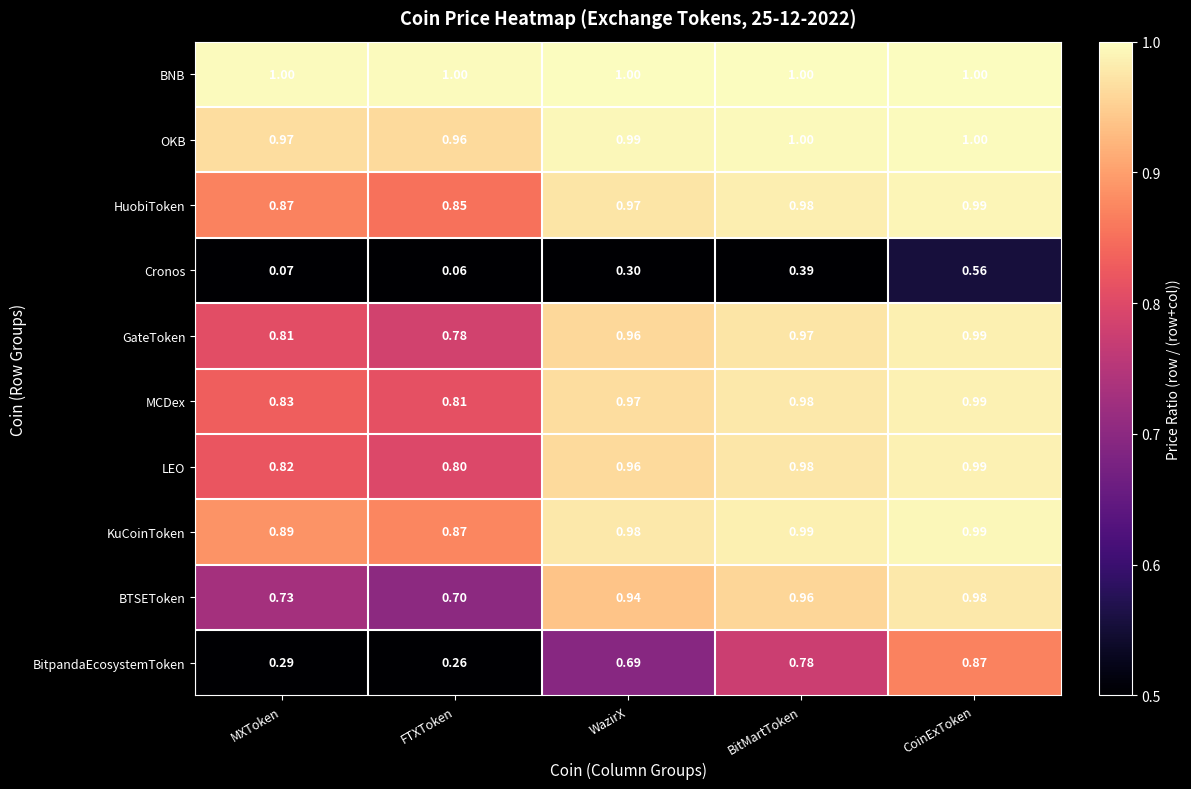

Is the value of LEO at BitMartToken greater than the value of OKB at CoinExToken?

No